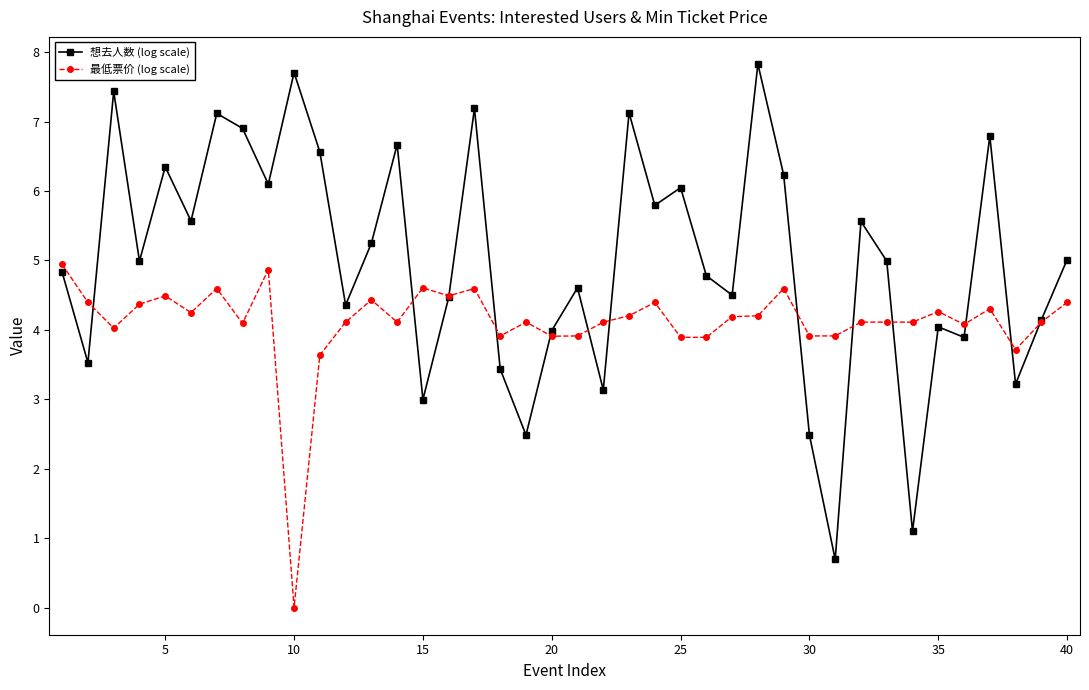

Which series ends up on top after the final intersection of 最低票价 (log scale) and 想去人数 (log scale)?

想去人数 (log scale)